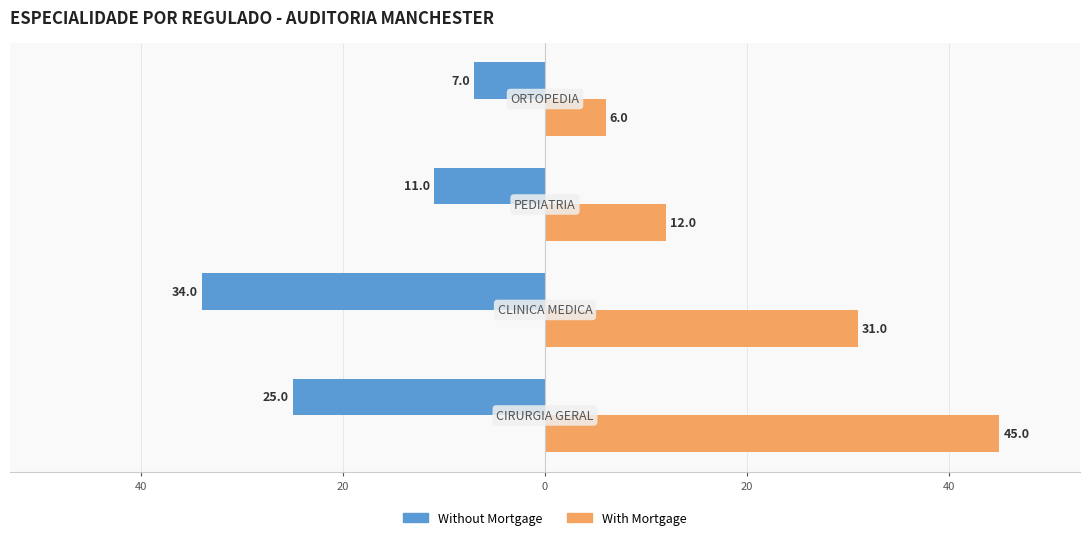

What are all the series names shown in the legend?

Without Mortgage, With Mortgage